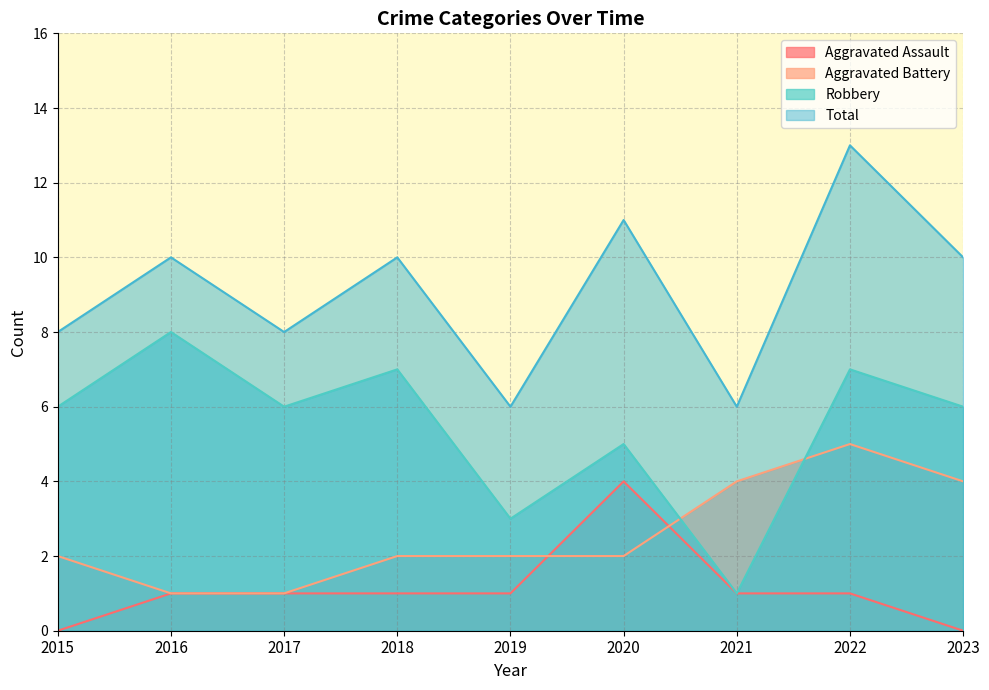

How many times do Aggravated Assault and Aggravated Battery cross each other?

2